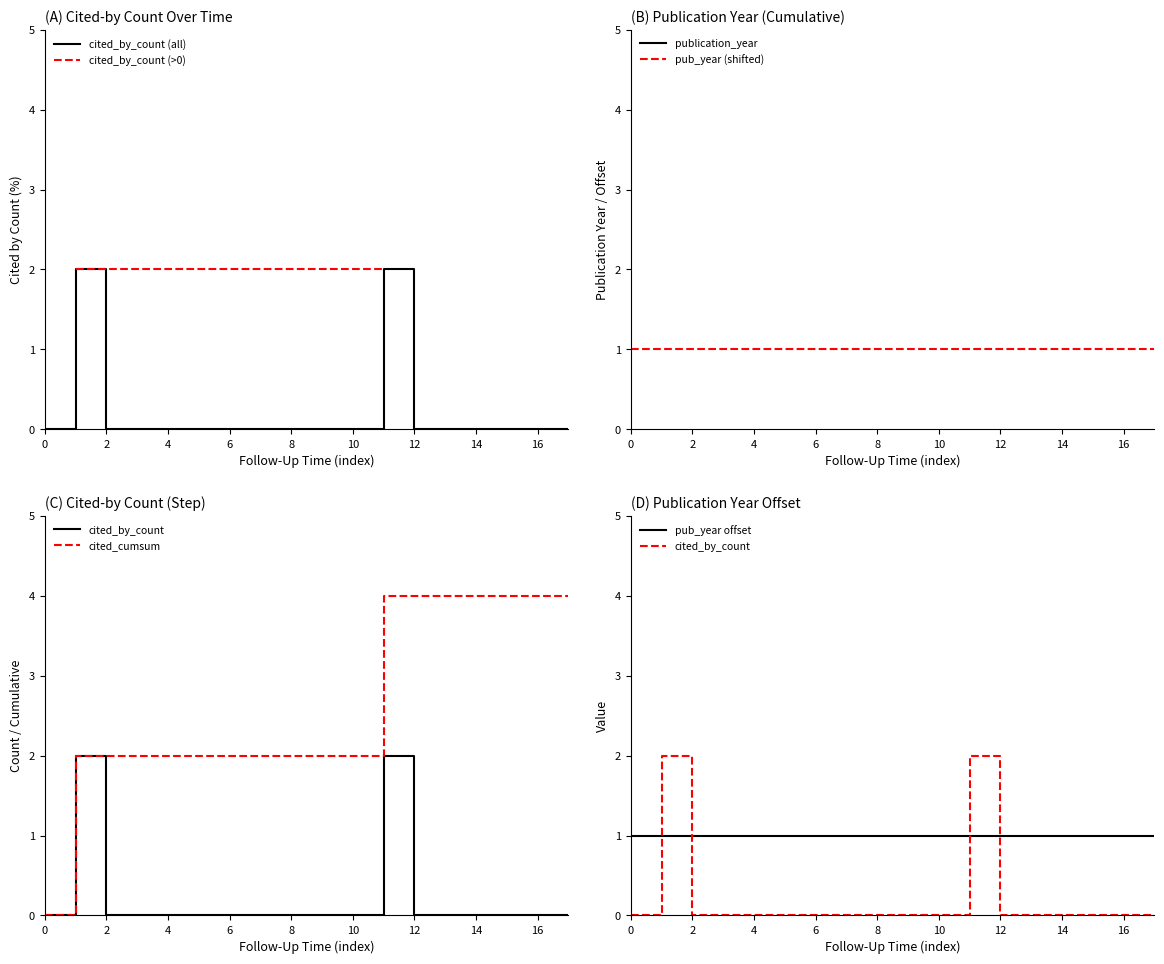

The value of cited_by_count (all) at 16 is -1. True or false?

False